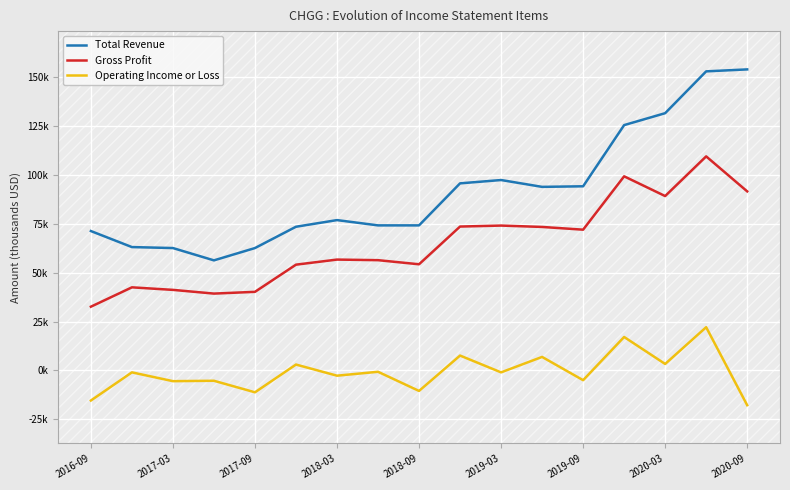

Rank the series at 2020-09 from highest to lowest value.

Total Revenue, Gross Profit, Operating Income or Loss